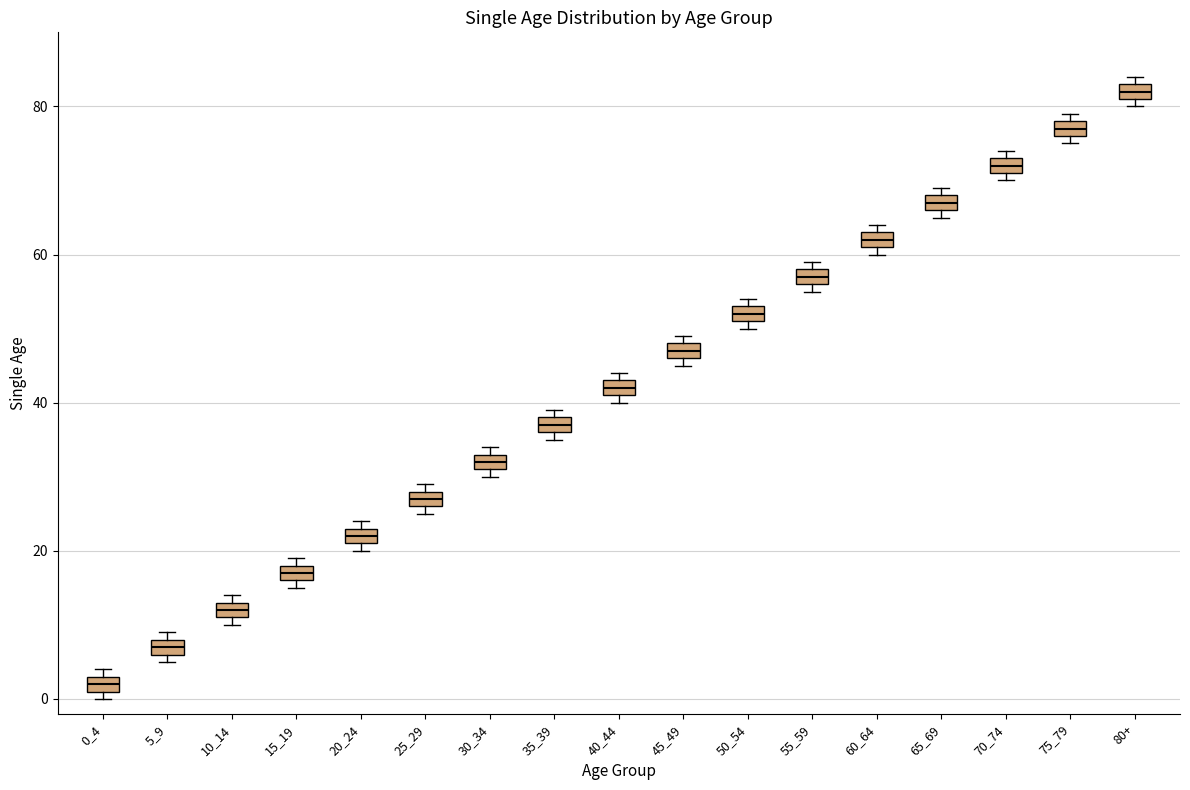

Where is the lower edge of the box for 5_9 on the y-axis? The values are not printed on the chart, so give them approximately, as read against the axis.

6